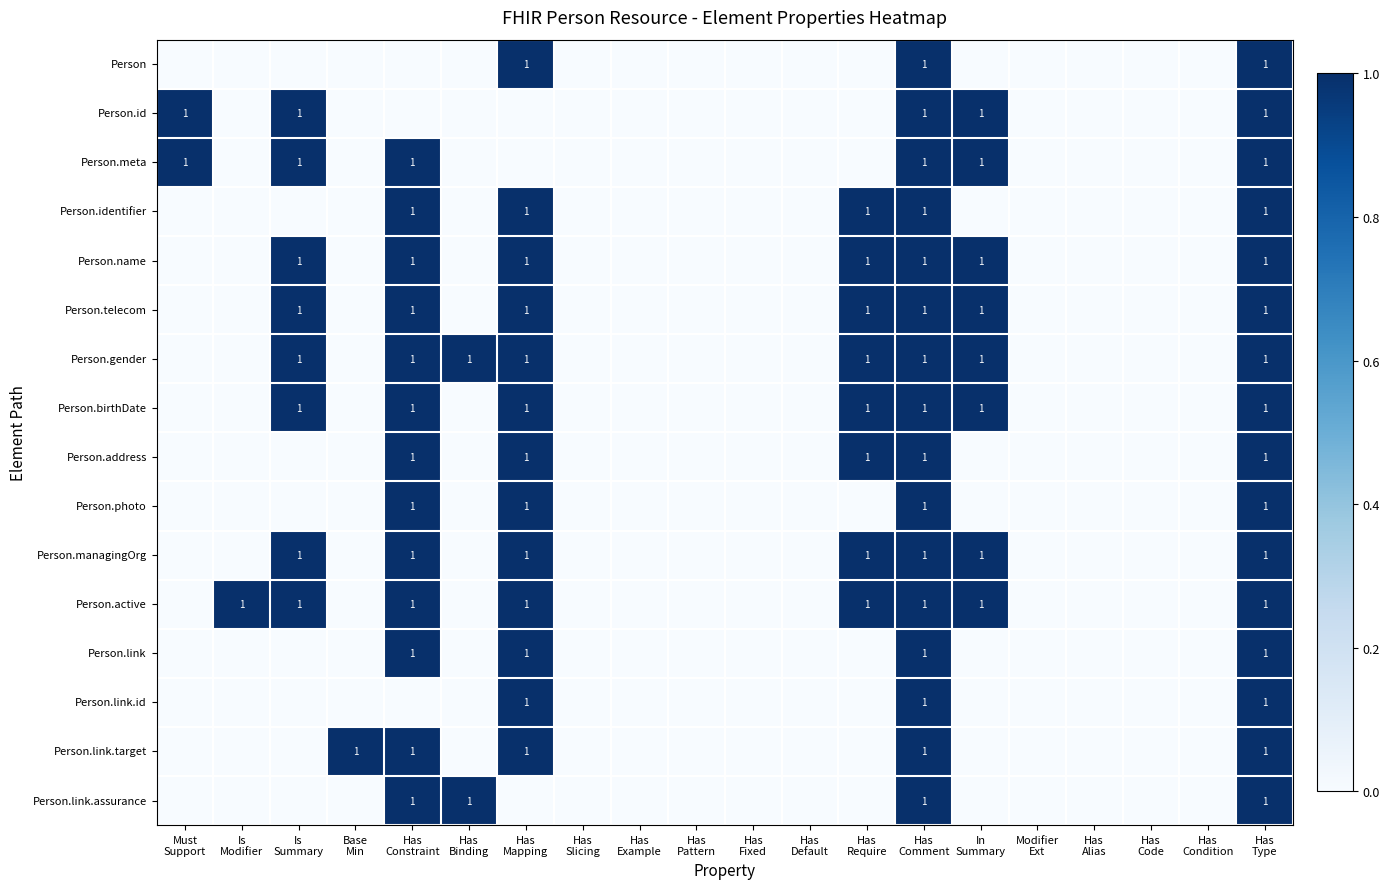

At which category is the sum across all series the highest?

Has
Comment